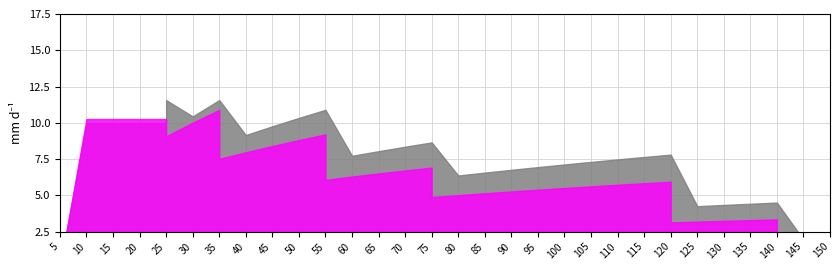

How many times do V_con_corteza and V_con_corteza_sp1 cross each other?

1